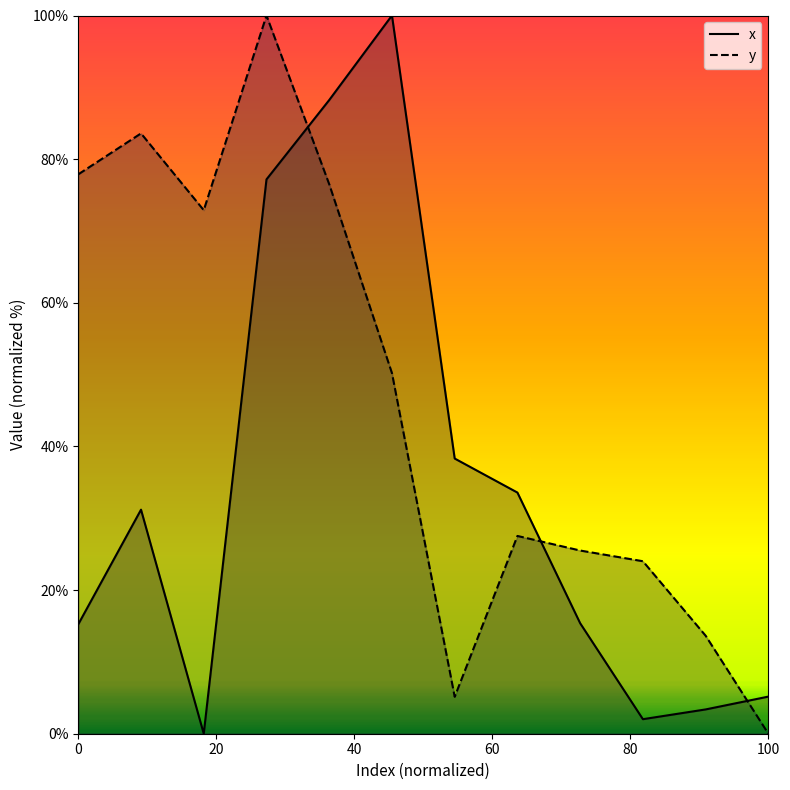

How many series are shown in this chart?

2